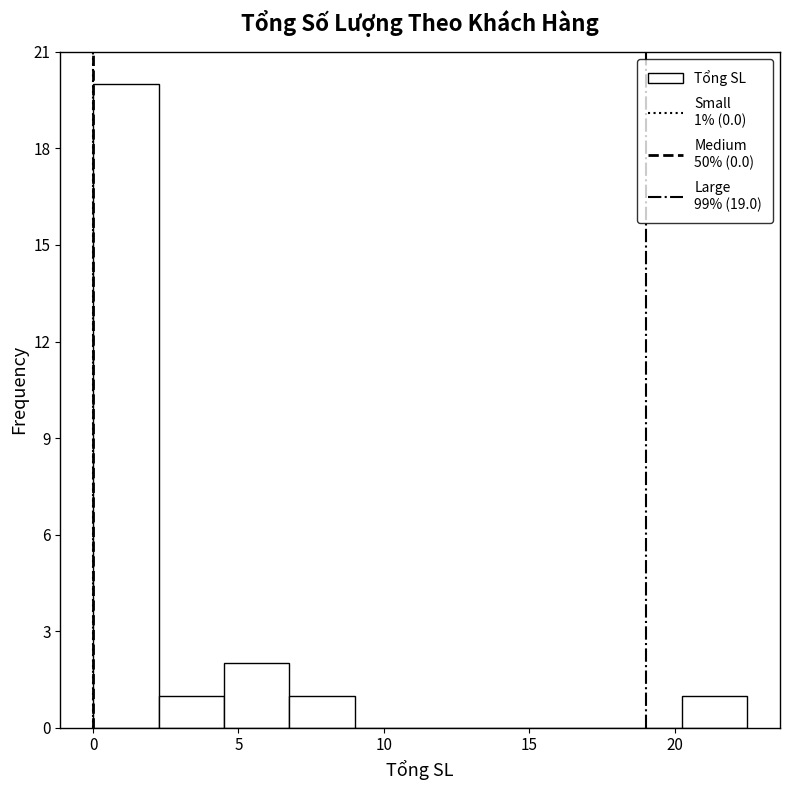

Over which range of the x-axis is the bar tallest?

0.00 to 2.25